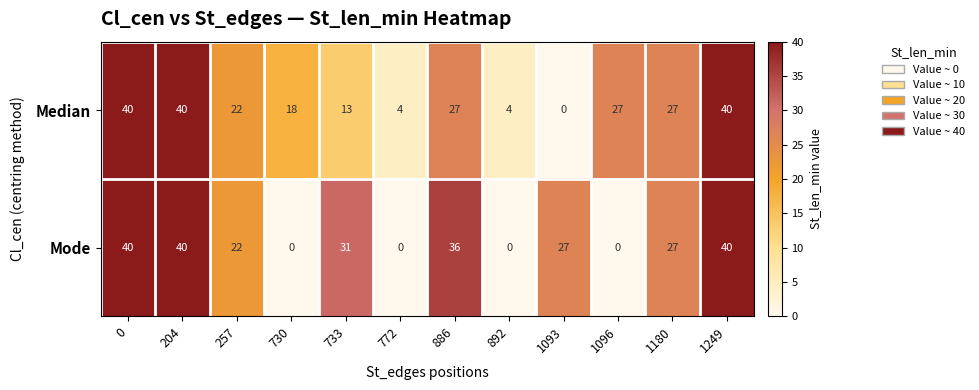

What is the greatest value displayed?

40